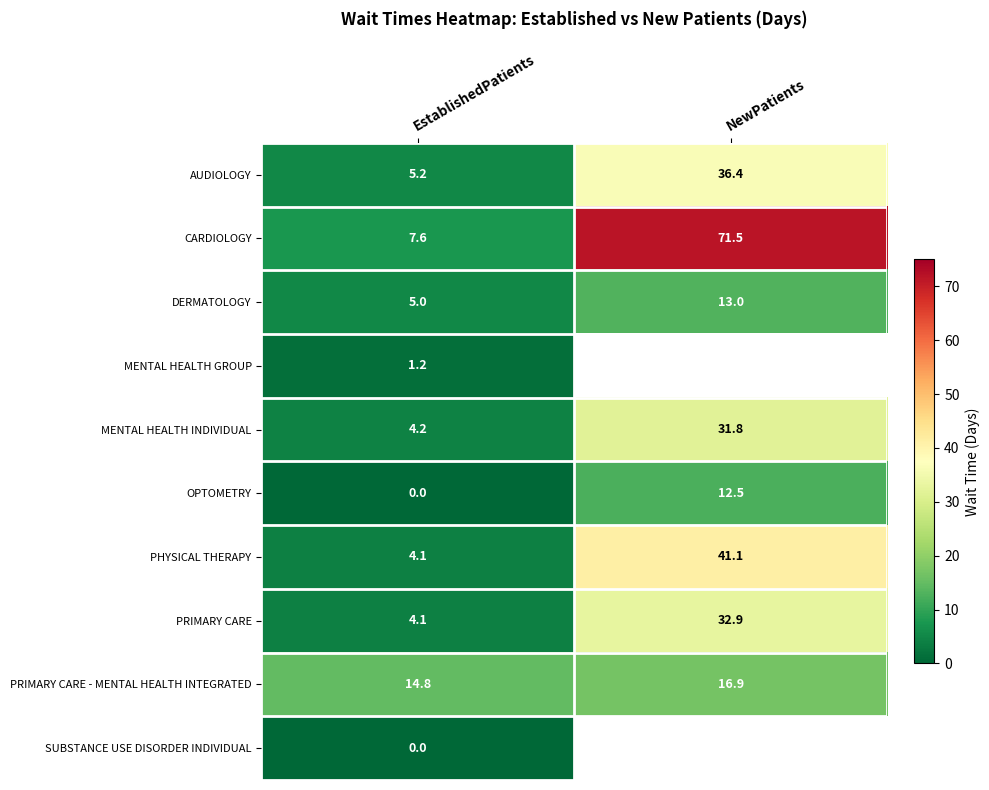

Which has a higher value, NewPatients or EstablishedPatients?

NewPatients